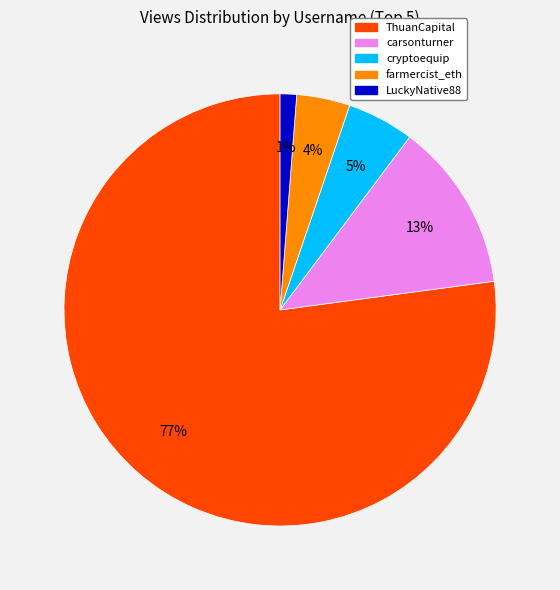

Does any single category account for the majority?

Yes